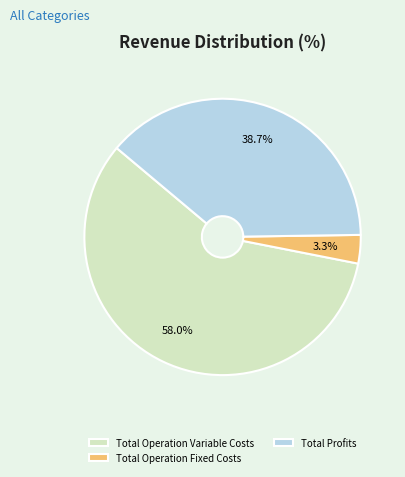

Is the sum of Total Operation Fixed Costs and Total Profits greater than half?

No